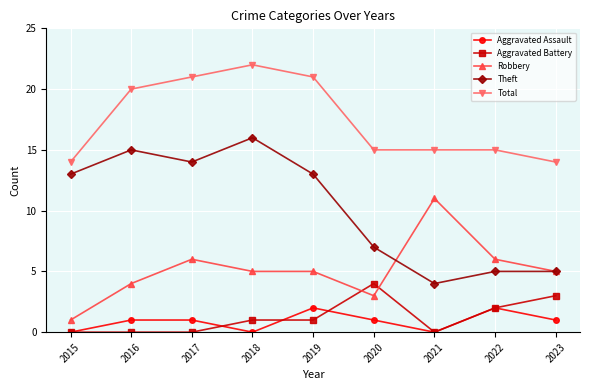

True or false: Aggravated Assault has a value of -1 at 2021.

False